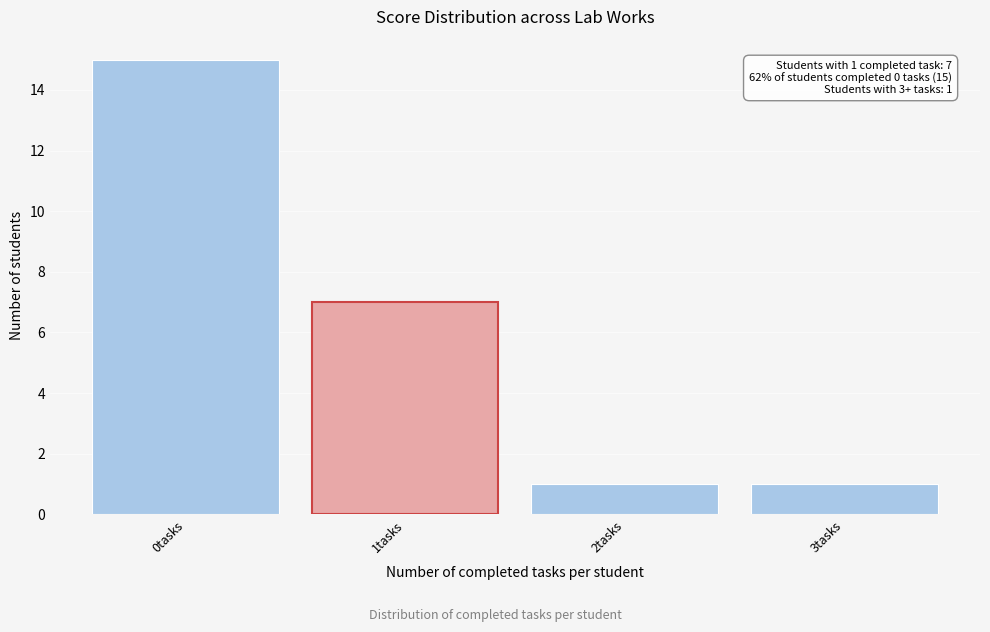

Reading left to right, what are all the values shown in this chart?

15	7	1	1